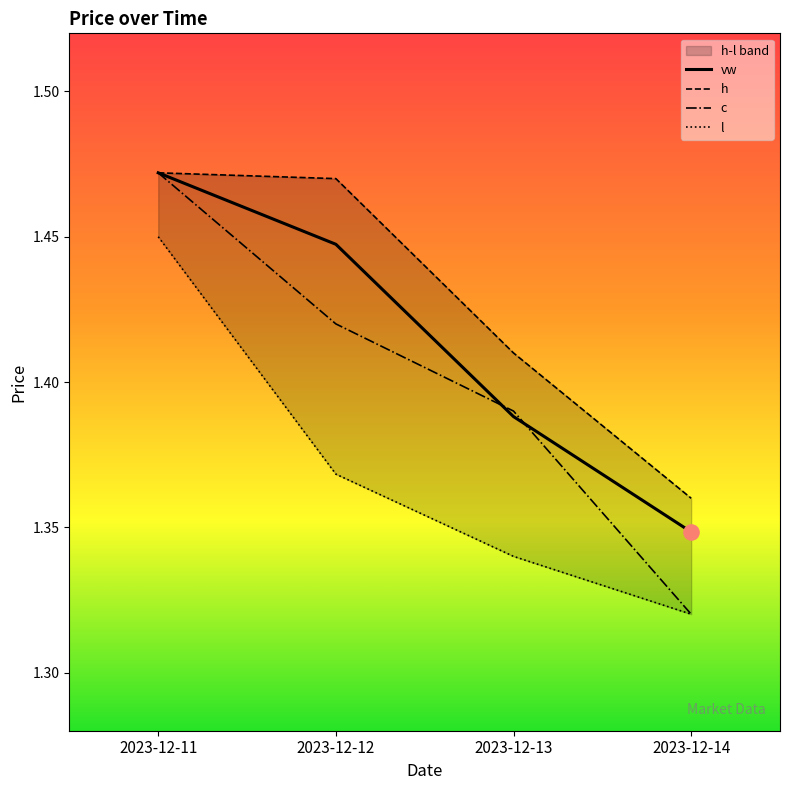

What is the total value across all series at 2023-12-12?

5.7